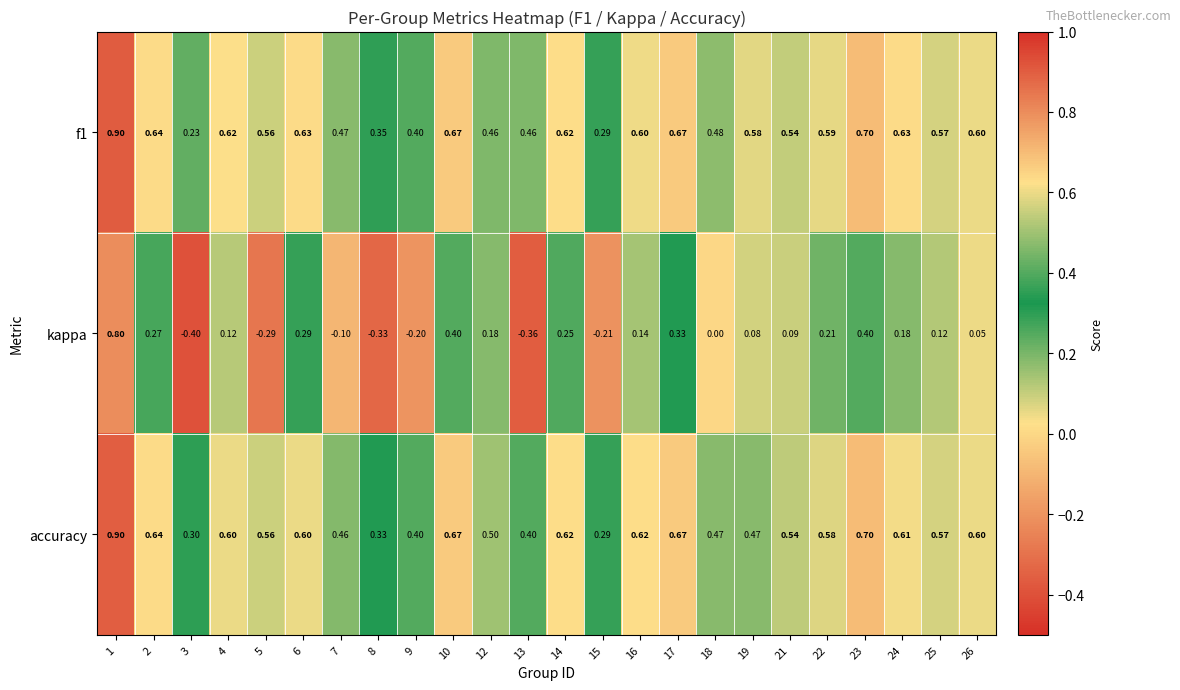

Between 1 and 12, which series saw the biggest shift?

kappa